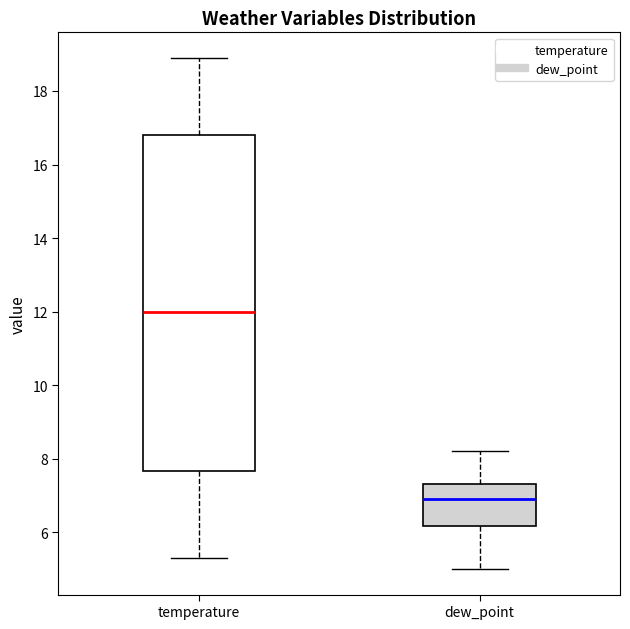

Where is the lower edge of the box for temperature on the y-axis? The values are not printed on the chart, so give them approximately, as read against the axis.

7.6